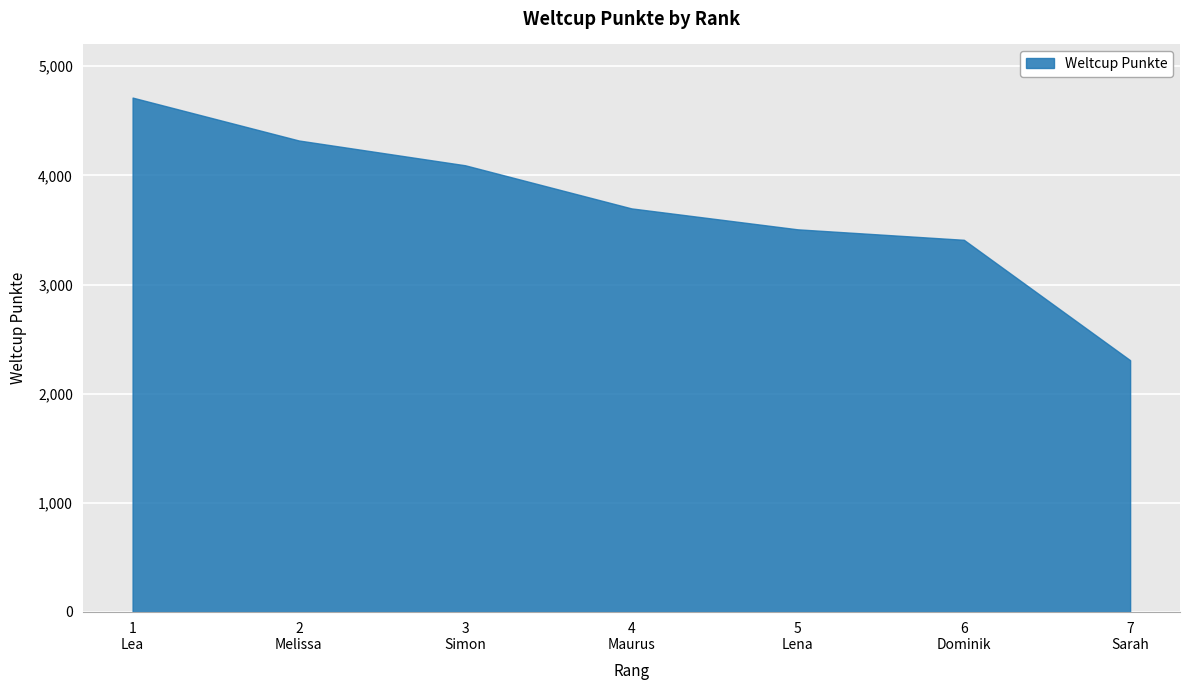

What is the average value?

3721